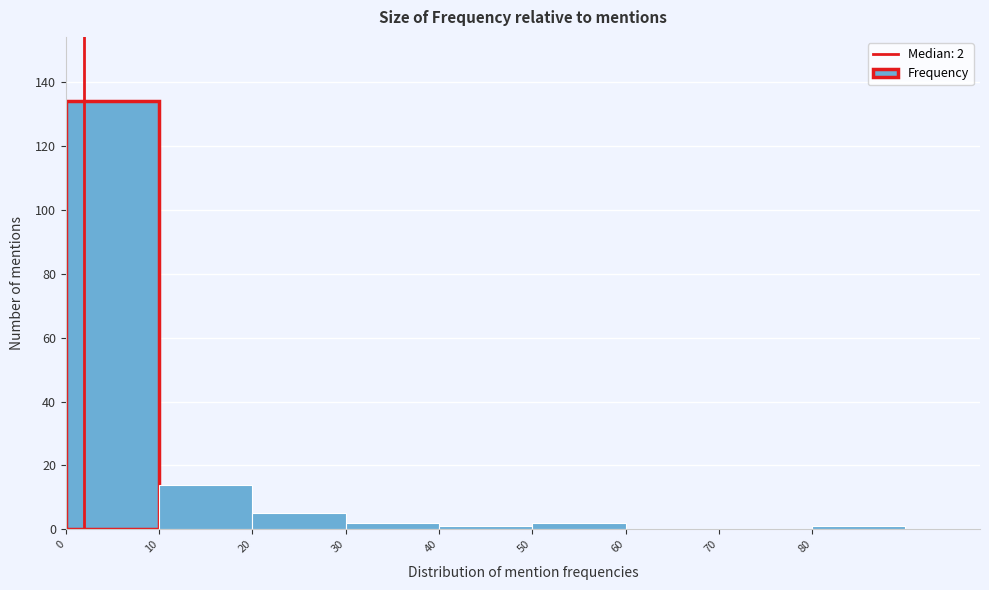

Which range on the x-axis has the tallest bar?

0 to 10